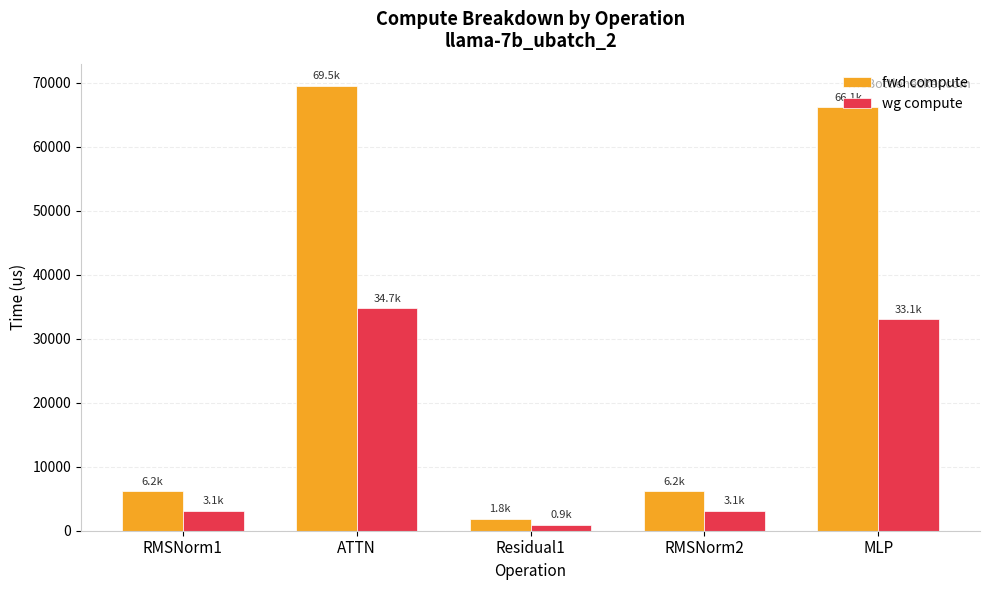

How many bars are there in total?

10